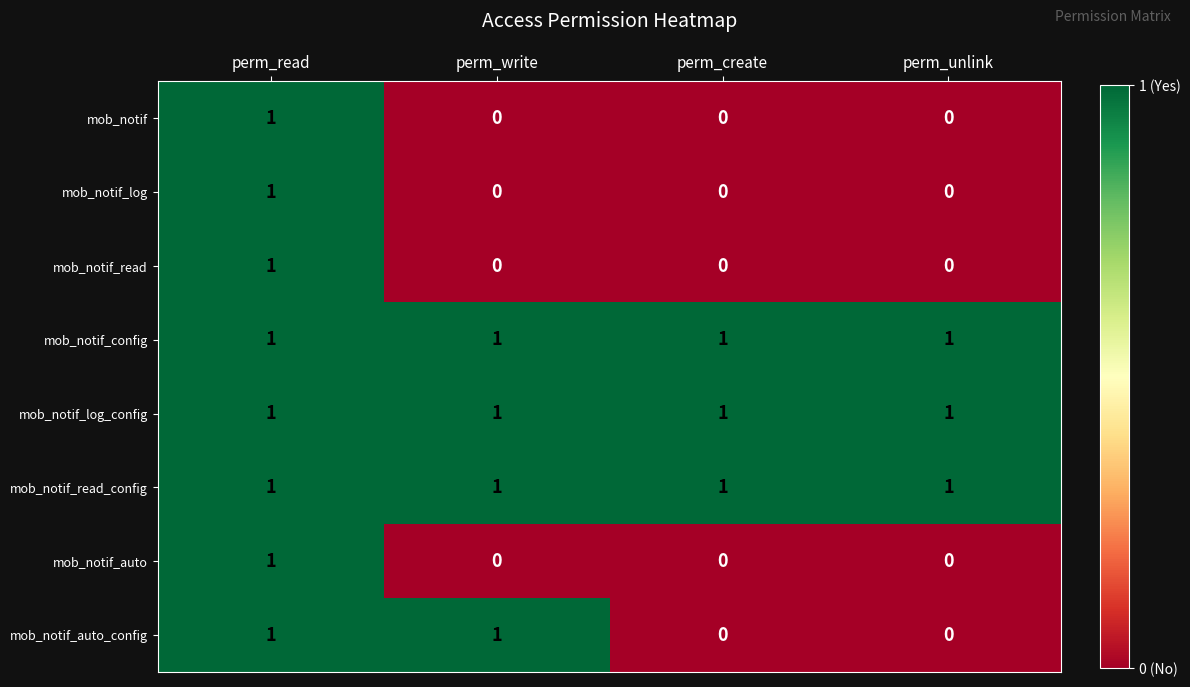

How many mob_notif_read values are between 0 and 1?

4